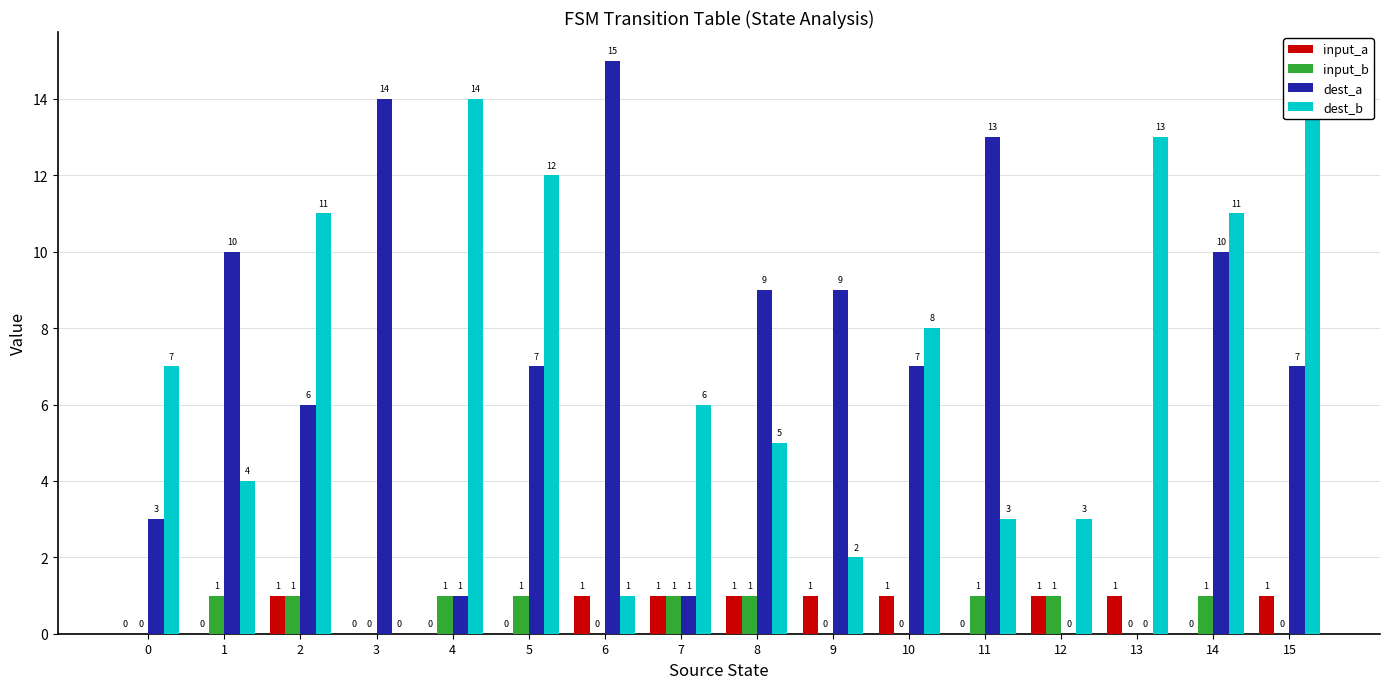

How many groups of bars are there?

16